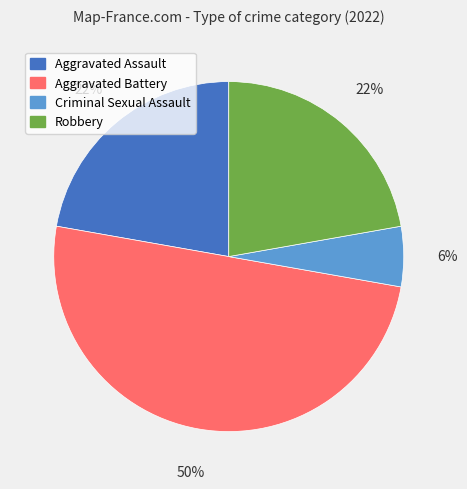

Is it true that Aggravated Battery is 39% of the pie?

False